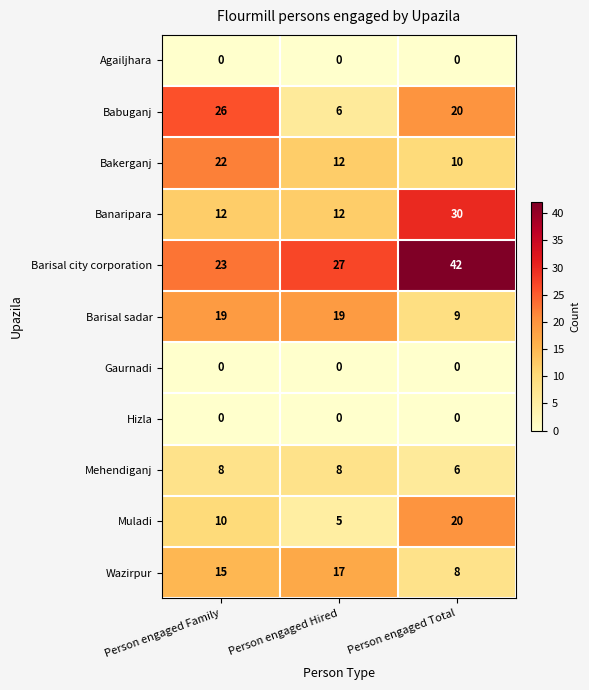

Read the Mehendiganj value at Person engaged Total.

6